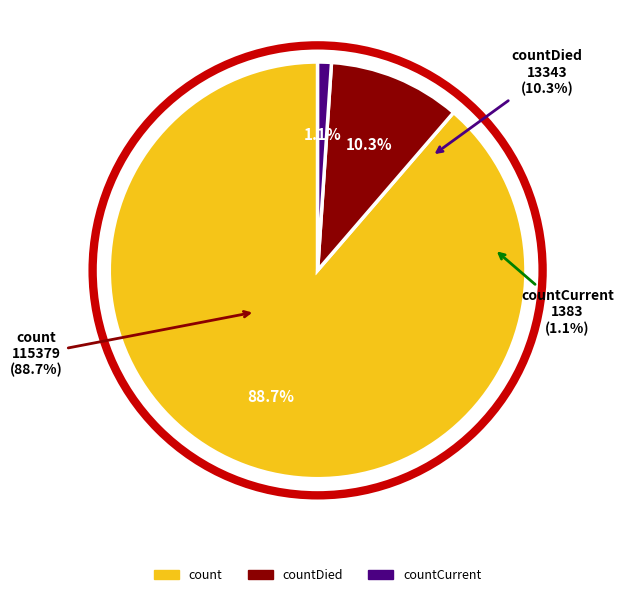

Rank the categories by value from highest to lowest.

count, countDied, countCurrent